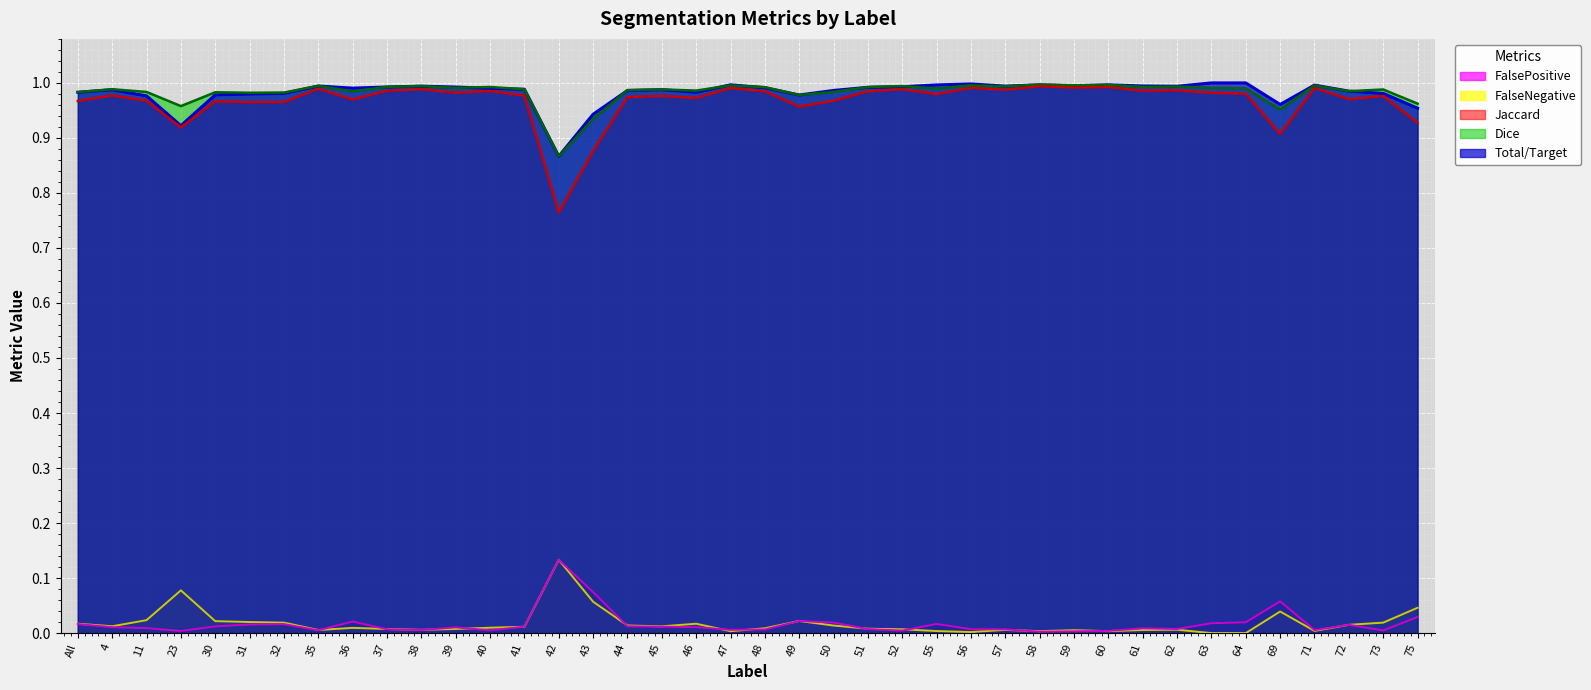

Reading left to right, transcribe all the data shown in this chart.

Total/Target (line): 1.0	1.0	1.0	0.9	1.0	1.0	1.0	1.0	1.0	1.0	1.0	1.0	1.0	1.0	0.9	0.9	1.0	1.0	1.0	1.0	1.0	1.0	1.0	1.0	1.0	1.0	1.0	1.0	1.0	1.0	1.0	1.0	1.0	1.0	1.0	1.0	1.0	1.0	1.0	1.0
Dice (line): 1.0	1.0	1.0	1.0	1.0	1.0	1.0	1.0	1.0	1.0	1.0	1.0	1.0	1.0	0.9	0.9	1.0	1.0	1.0	1.0	1.0	1.0	1.0	1.0	1.0	1.0	1.0	1.0	1.0	1.0	1.0	1.0	1.0	1.0	1.0	1.0	1.0	1.0	1.0	1.0
Jaccard (line): 1.0	1.0	1.0	0.9	1.0	1.0	1.0	1.0	1.0	1.0	1.0	1.0	1.0	1.0	0.8	0.9	1.0	1.0	1.0	1.0	1.0	1.0	1.0	1.0	1.0	1.0	1.0	1.0	1.0	1.0	1.0	1.0	1.0	1.0	1.0	0.9	1.0	1.0	1.0	0.9
FalseNegative (line): 0.0	0.0	0.0	0.1	0.0	0.0	0.0	0.0	0.0	0.0	0.0	0.0	0.0	0.0	0.1	0.1	0.0	0.0	0.0	0.0	0.0	0.0	0.0	0.0	0.0	0.0	0.0	0.0	0.0	0.0	0.0	0.0	0.0	0.0	0.0	0.0	0.0	0.0	0.0	0.0
FalsePositive (line): 0.0	0.0	0.0	0.0	0.0	0.0	0.0	0.0	0.0	0.0	0.0	0.0	0.0	0.0	0.1	0.1	0.0	0.0	0.0	0.0	0.0	0.0	0.0	0.0	0.0	0.0	0.0	0.0	0.0	0.0	0.0	0.0	0.0	0.0	0.0	0.1	0.0	0.0	0.0	0.0